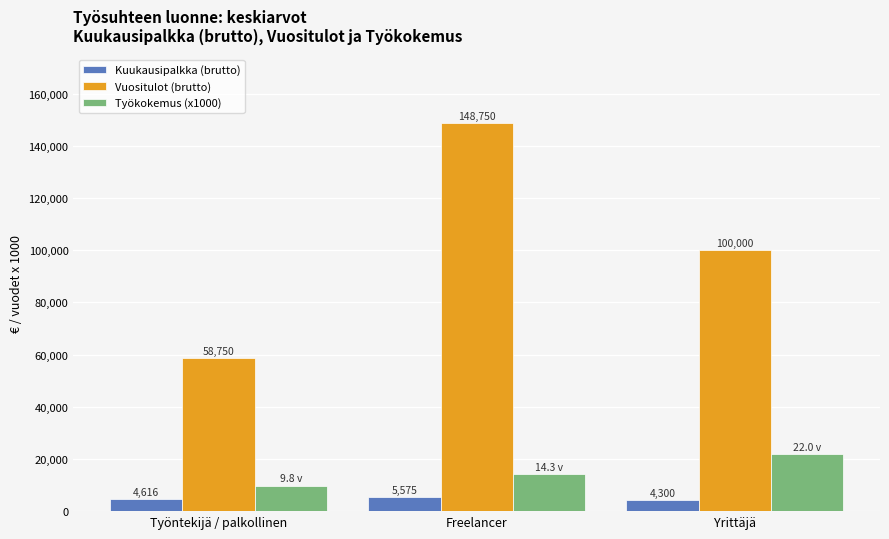

Is it true that Kuukausipalkka (brutto) equals 4616 at Työntekijä / palkollinen?

True